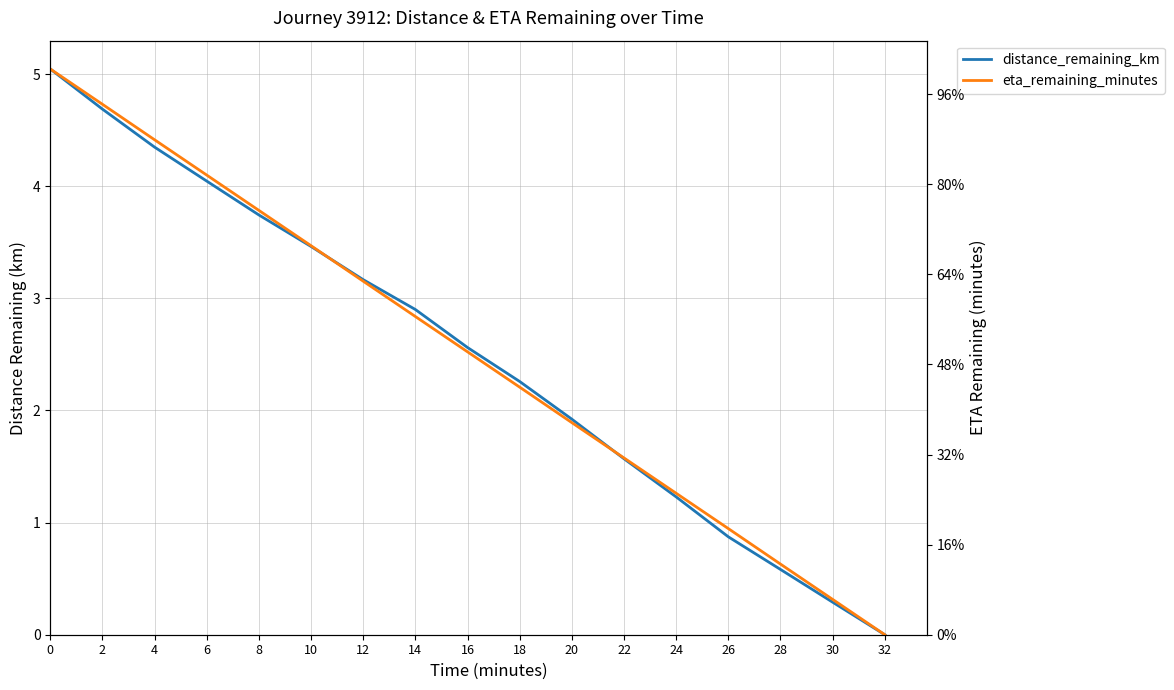

At how many categories does at least one series exceed 11?

11